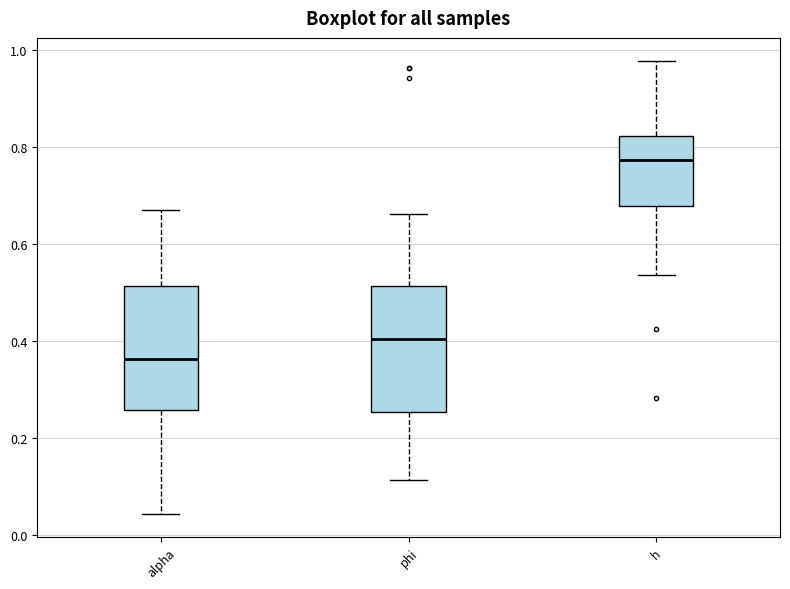

Where does the lower whisker of the box for alpha end on the y-axis? The values are not printed on the chart, so give them approximately, as read against the axis.

0.04